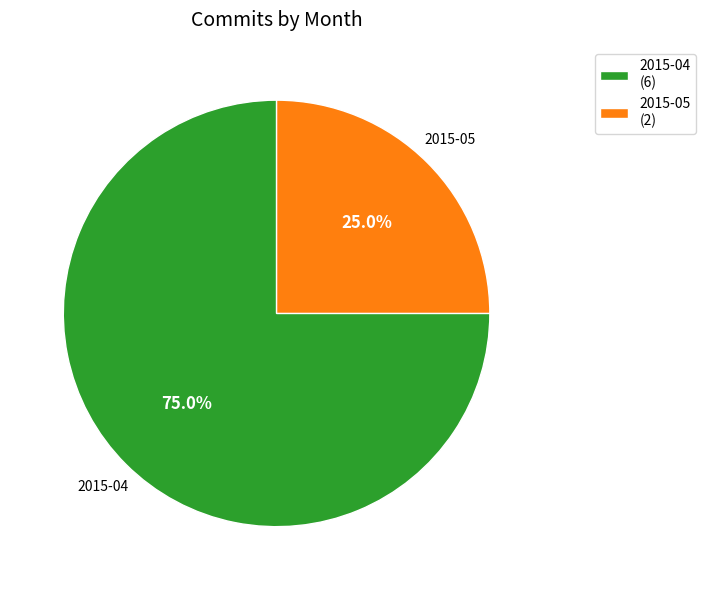

Is 2015-04 the majority of the pie?

Yes